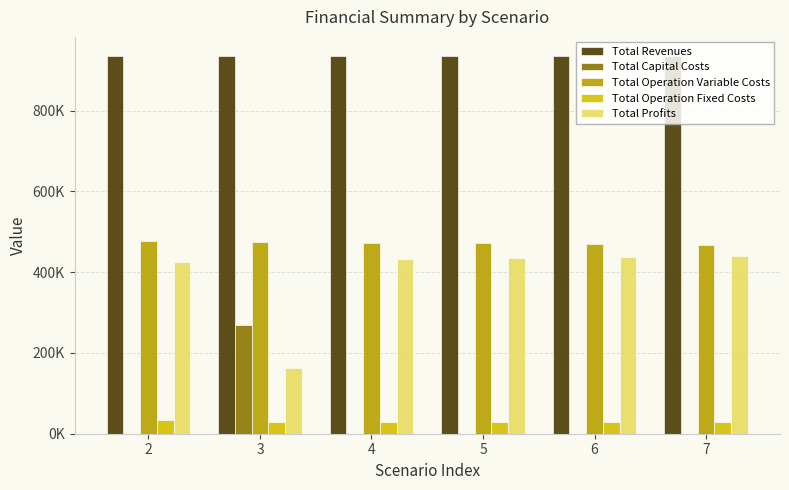

What are all the series names shown in the legend?

Total Revenues, Total Capital Costs, Total Operation Variable Costs, Total Operation Fixed Costs, Total Profits